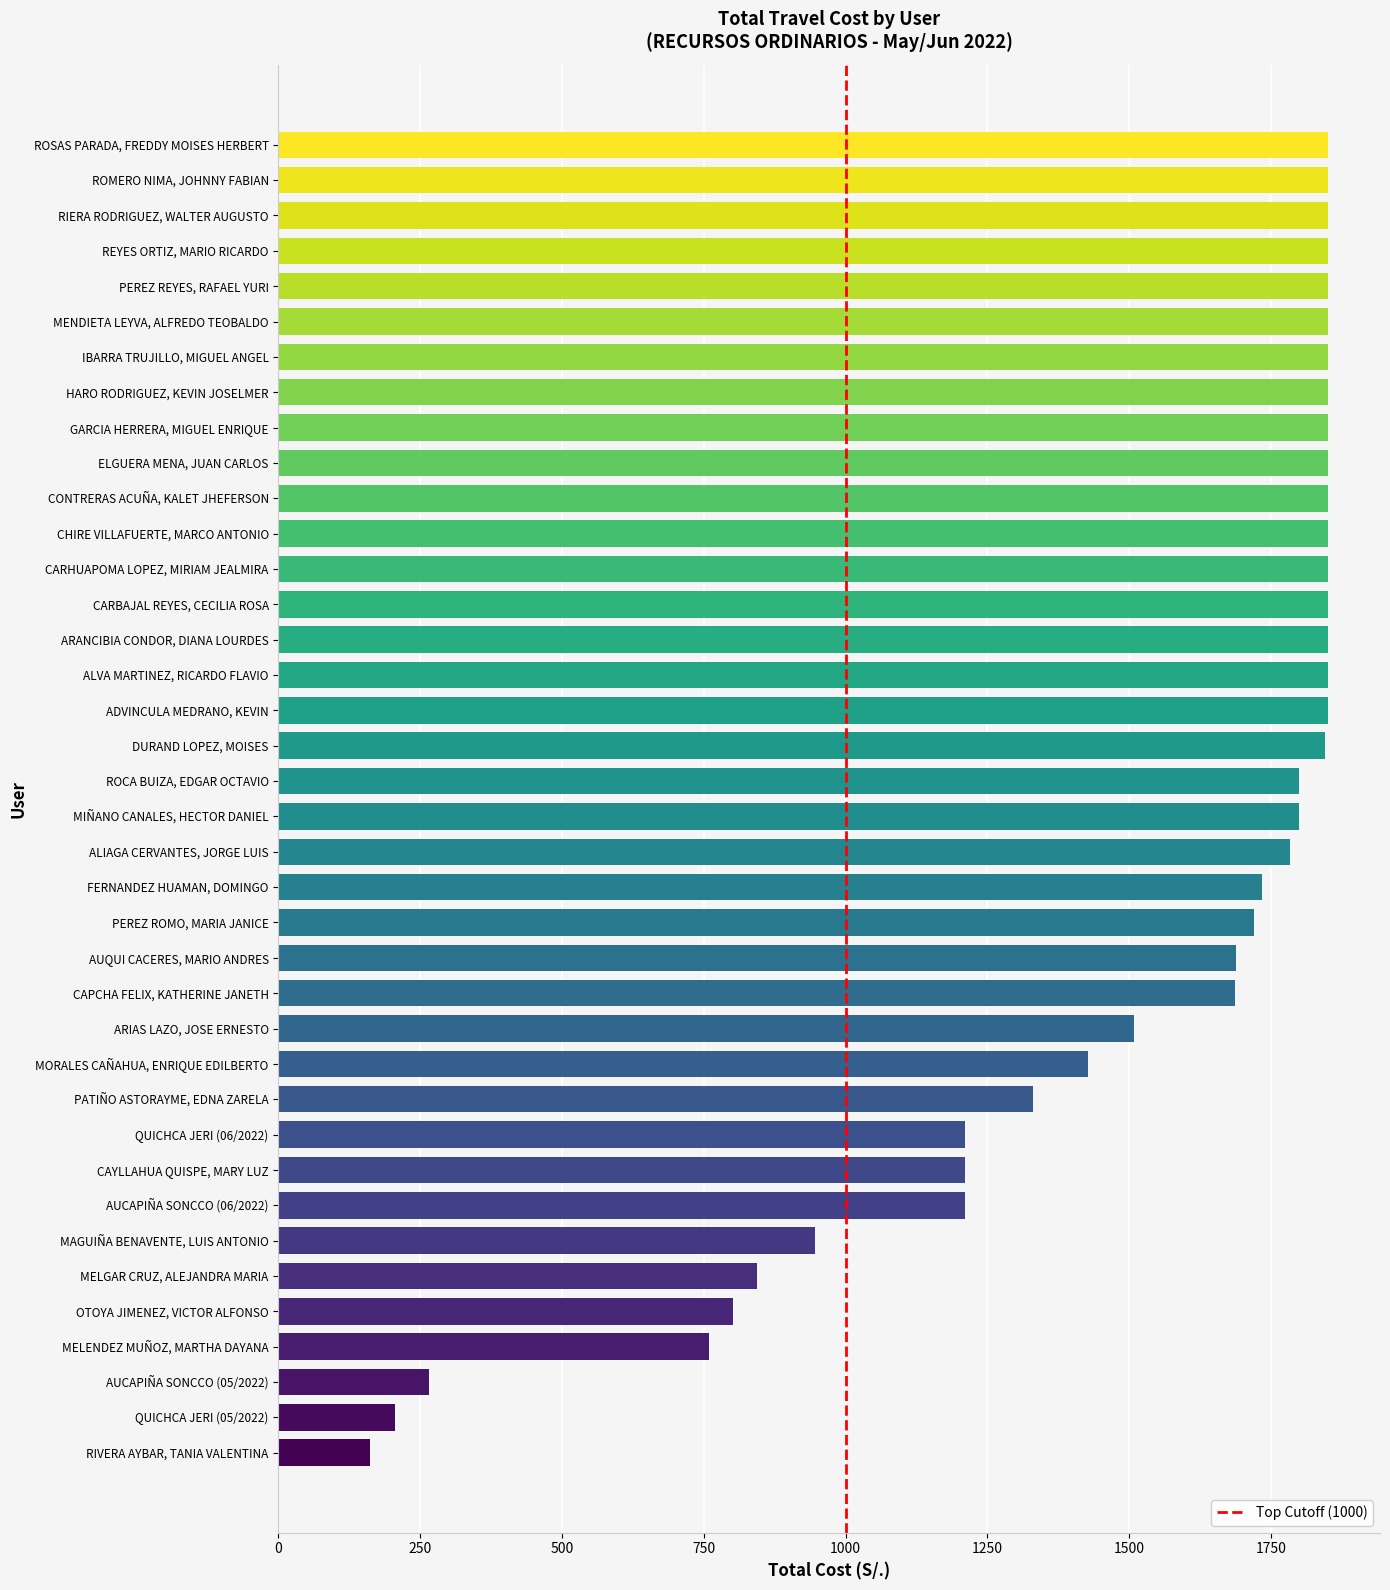

What is the average value?

1510.3